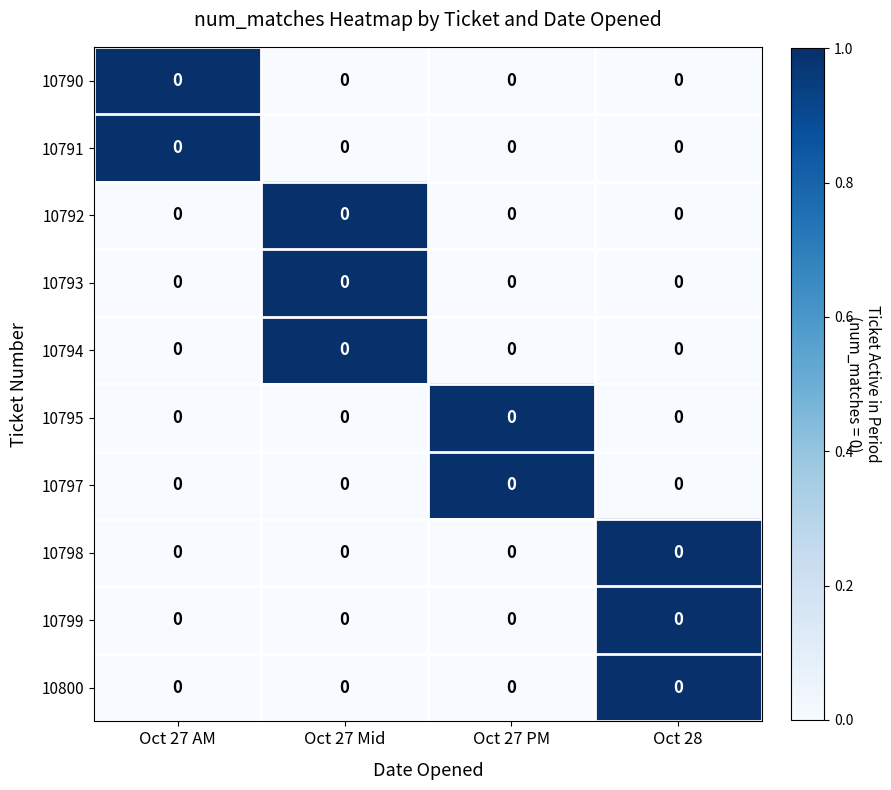

Rank the series at Oct 27 AM from lowest to highest value.

10792, 10793, 10794, 10795, 10797, 10798, 10799, 10800, 10790, 10791